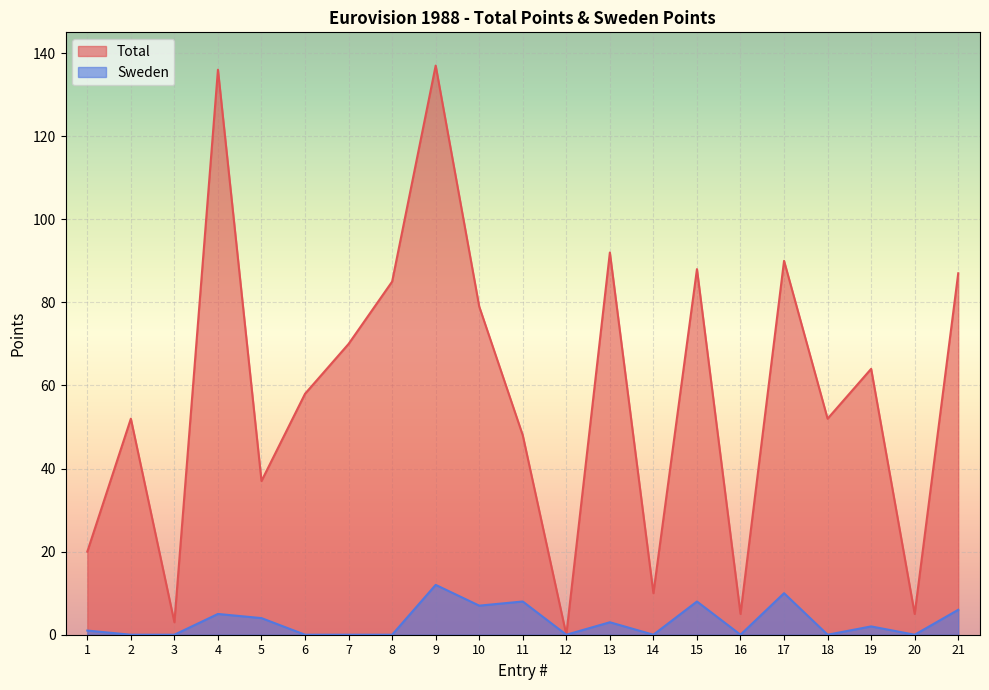

What is the difference between the Sweden values at 4 and 11?

3